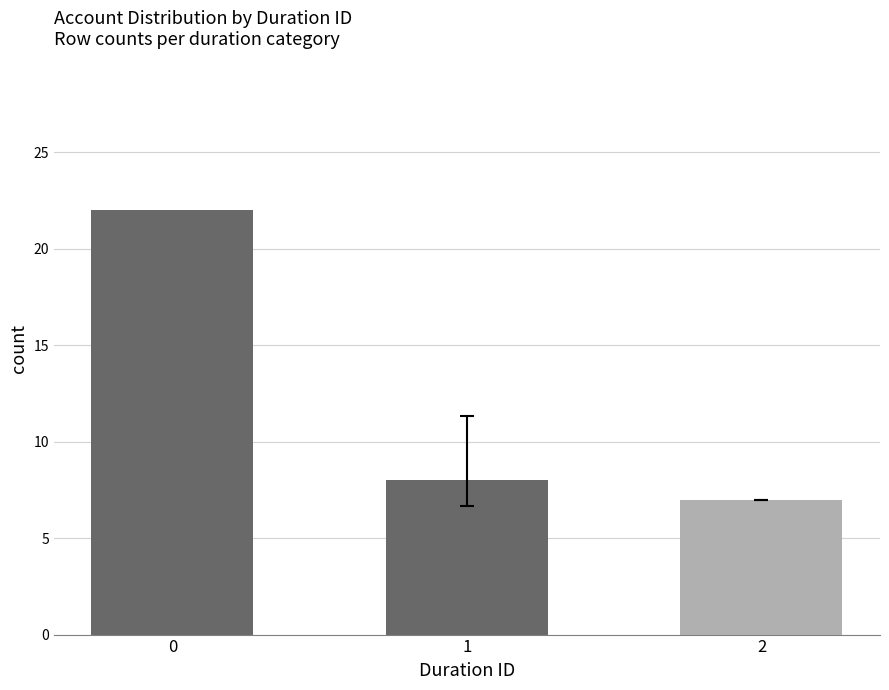

What value does the data have at 0?

22